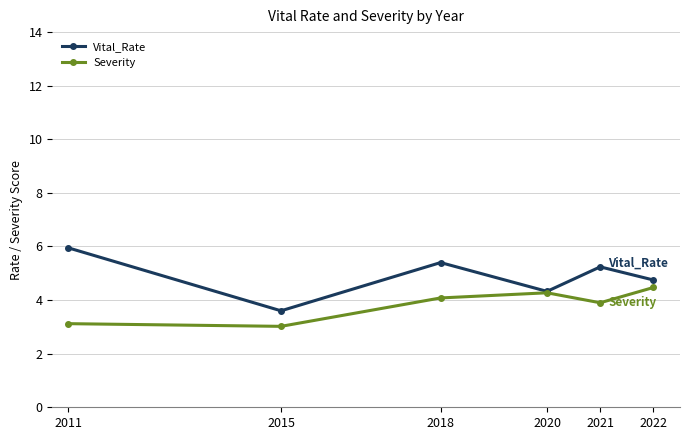

At how many categories does at least one series exceed 5?

3